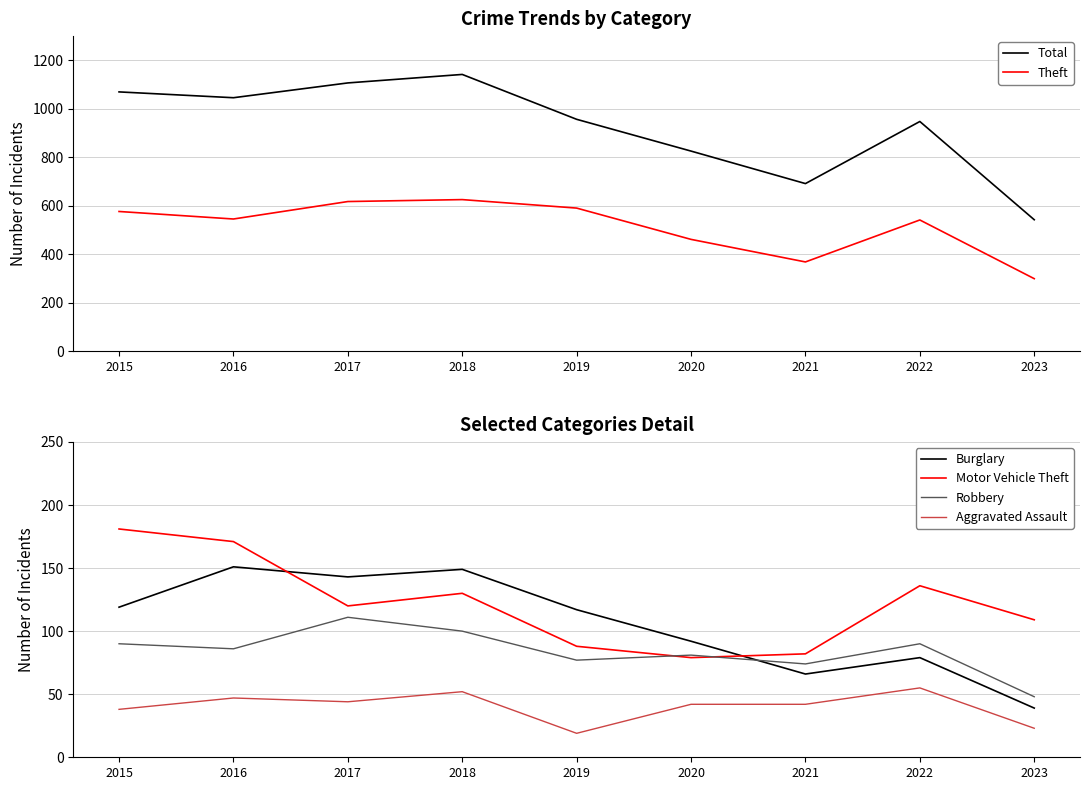

Where does the Motor Vehicle Theft series first go above 120?

2015